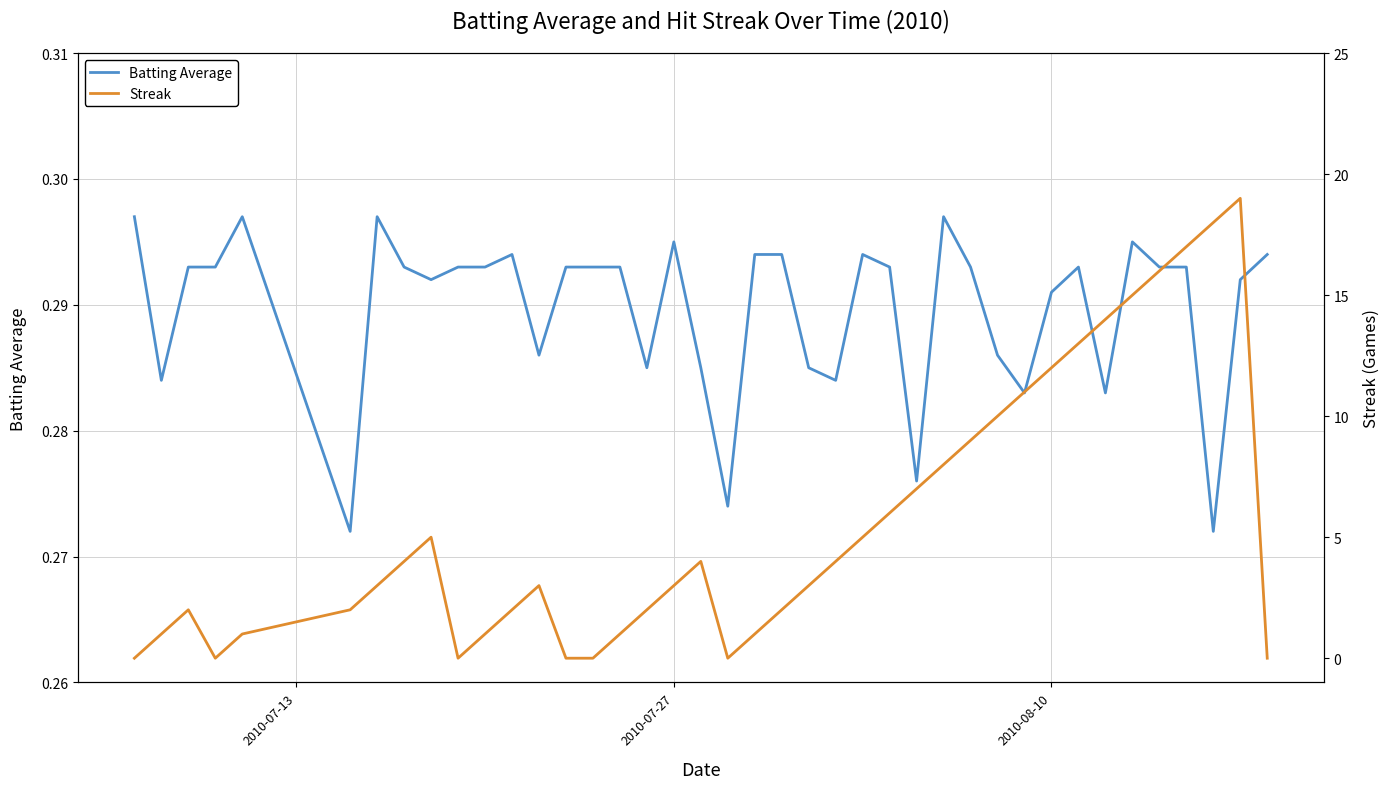

How many lines are shown in the chart?

2